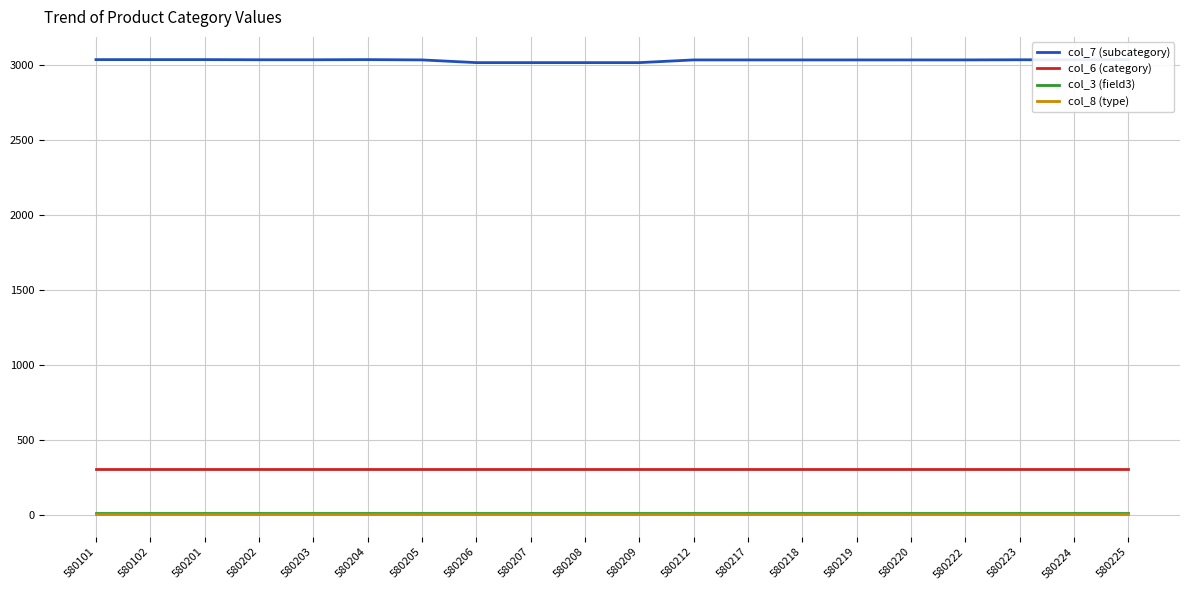

List the labels in order of col_6 (category) value, largest first.

580101, 580102, 580201, 580202, 580203, 580204, 580205, 580206, 580207, 580208, 580209, 580212, 580217, 580218, 580219, 580220, 580222, 580223, 580224, 580225